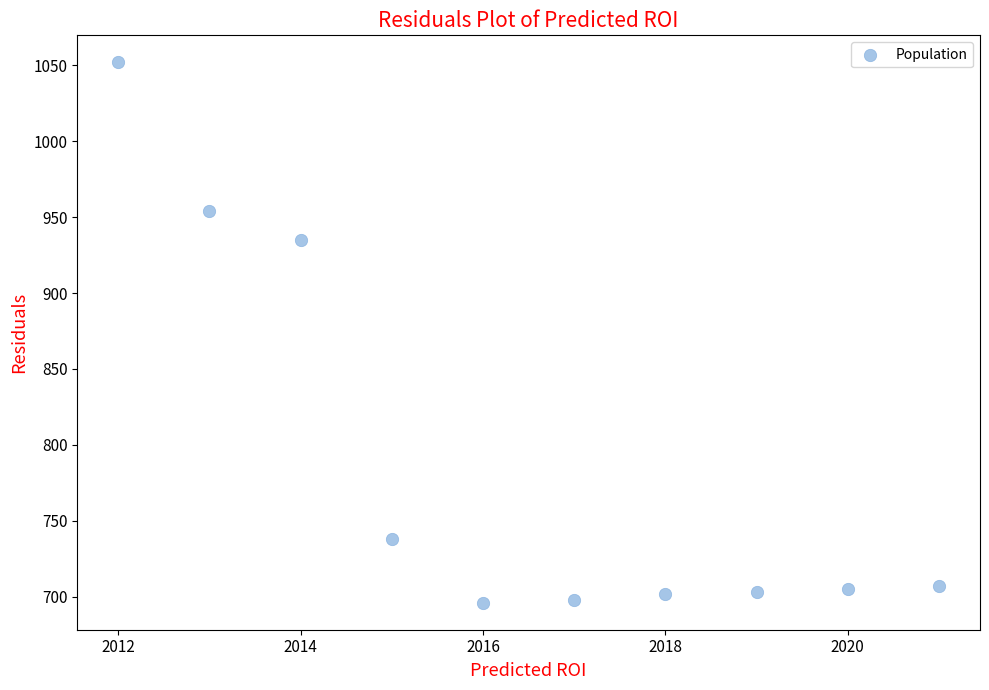

What is the average Y value?

789